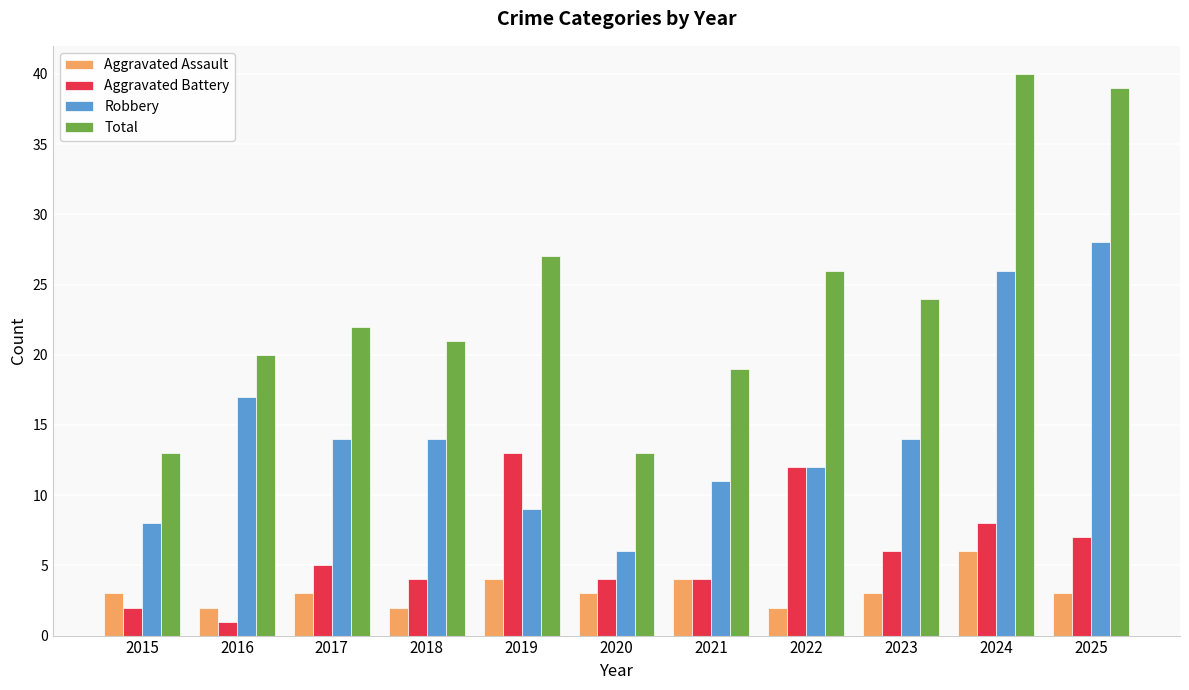

What is the difference between the Aggravated Battery values at 2025 and 2017?

2